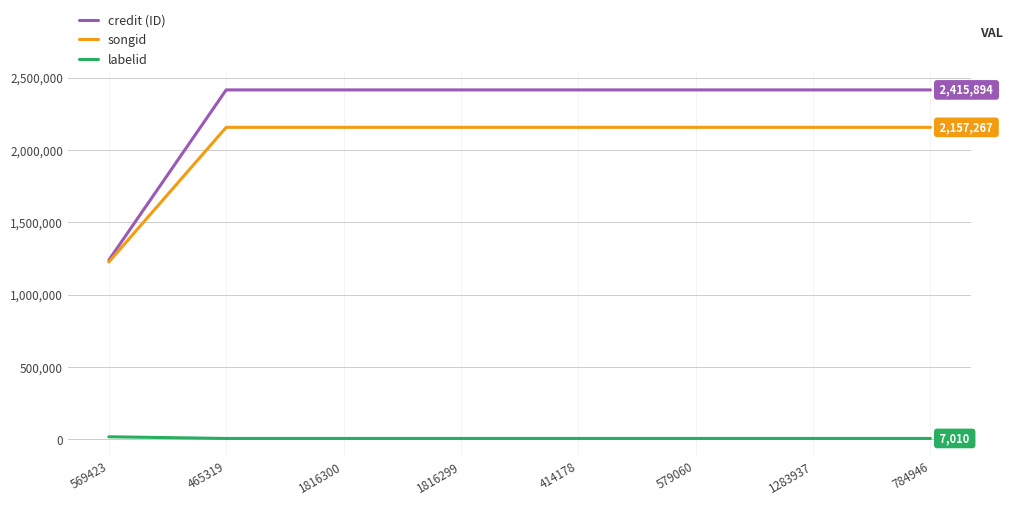

Which has a higher value, 465319 or 784946?

465319